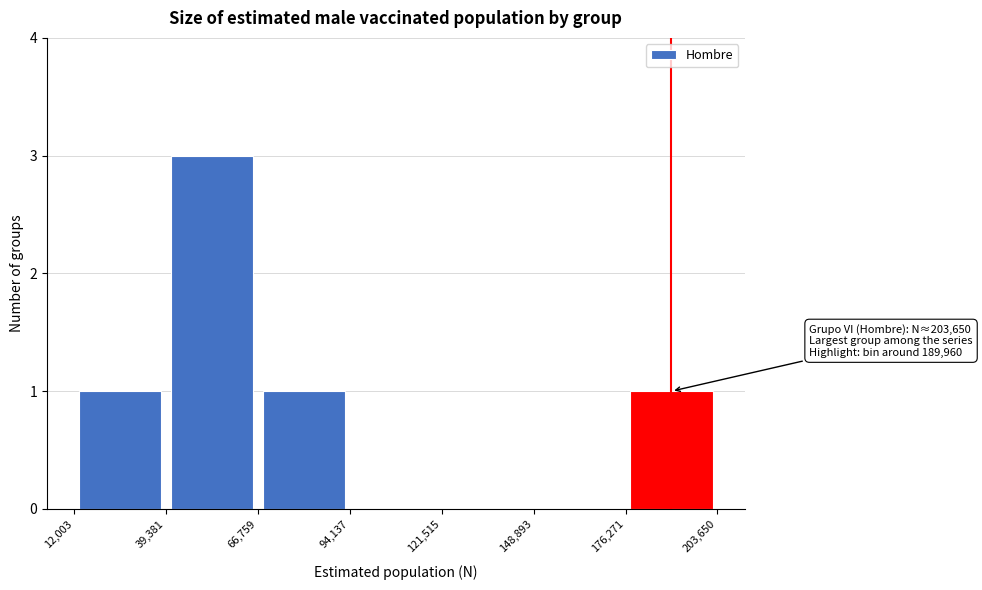

Which range on the x-axis has the tallest bar?

39,381 to 66,759